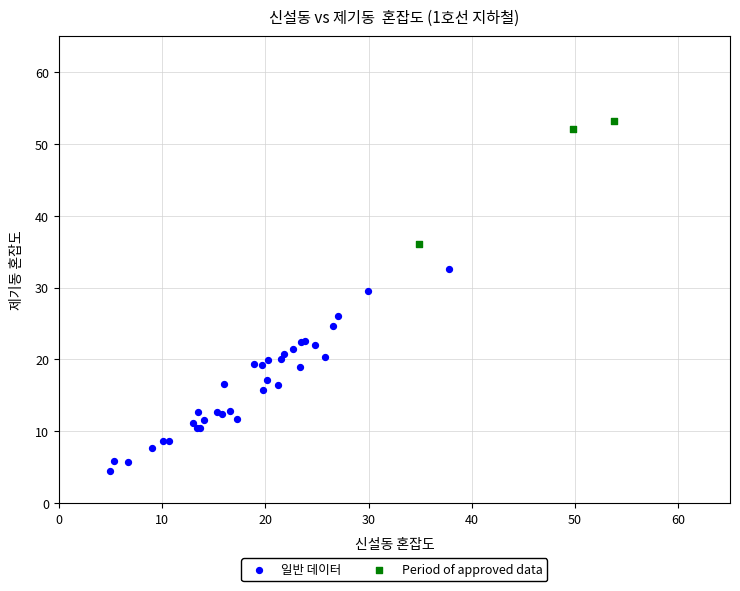

Which series contains the lowest Y value?

일반 데이터